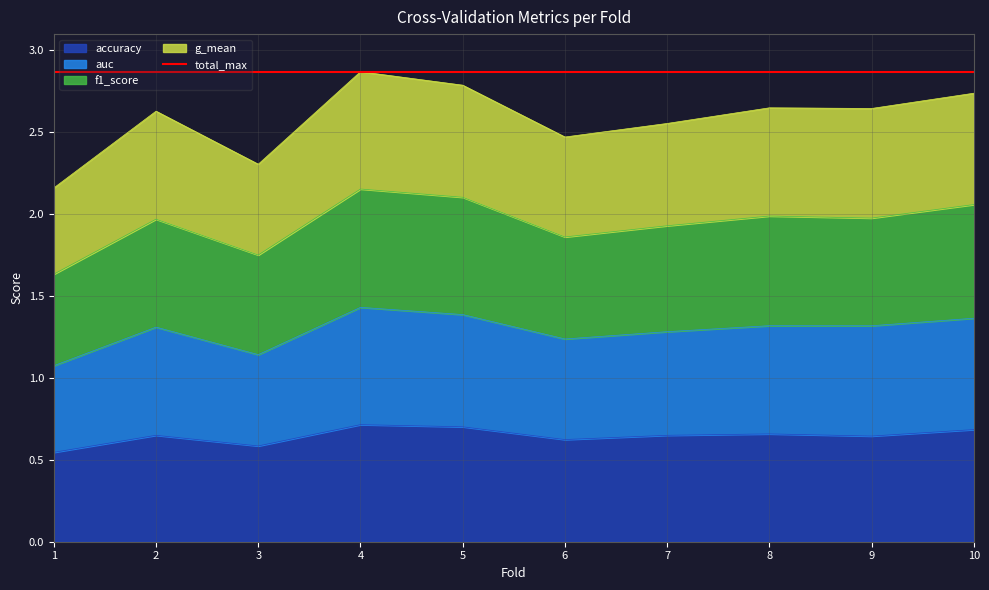

What is the difference between the highest and lowest values at 5?

2.1